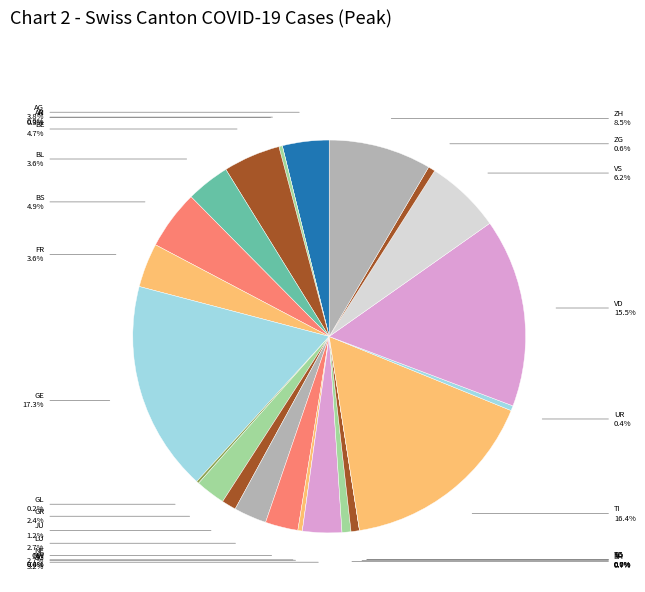

How many slices are in this pie chart?

26